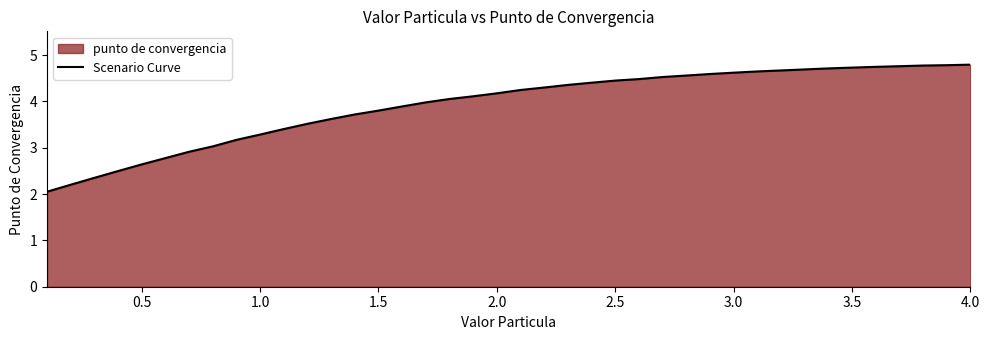

What is the difference between the maximum and minimum values?

2.7